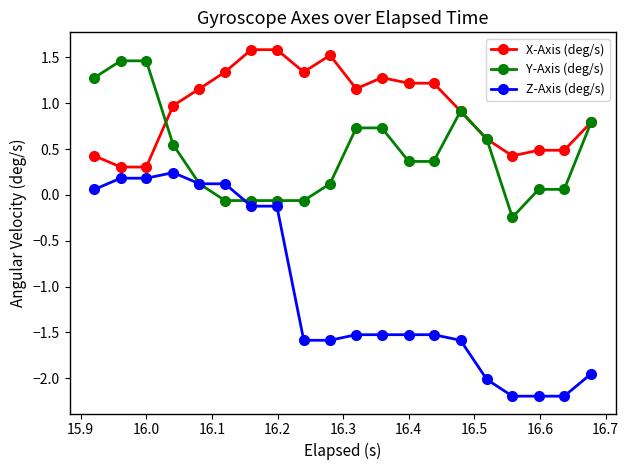

What is the smallest value displayed?

-2.2